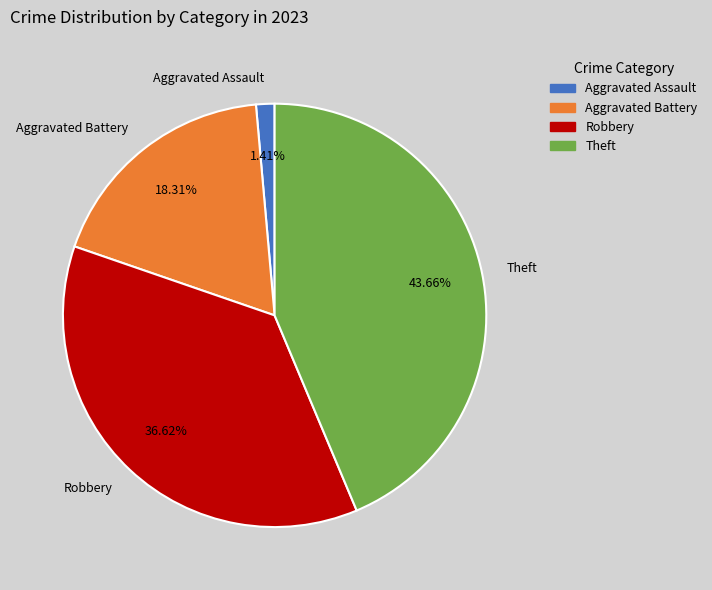

The Aggravated Assault slice represents 8% of the pie. True or false?

False